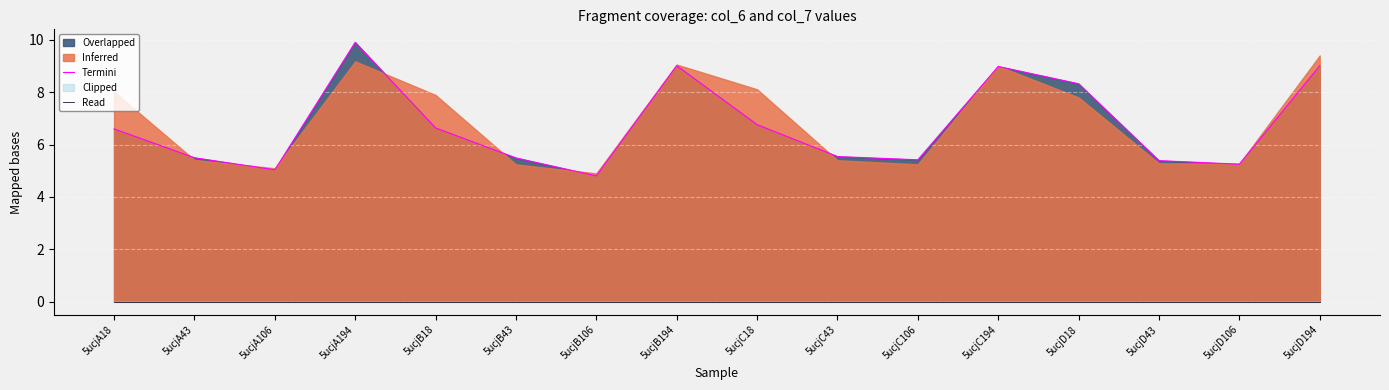

What is the difference between the second highest and minimum values in the Termini series?

4.2